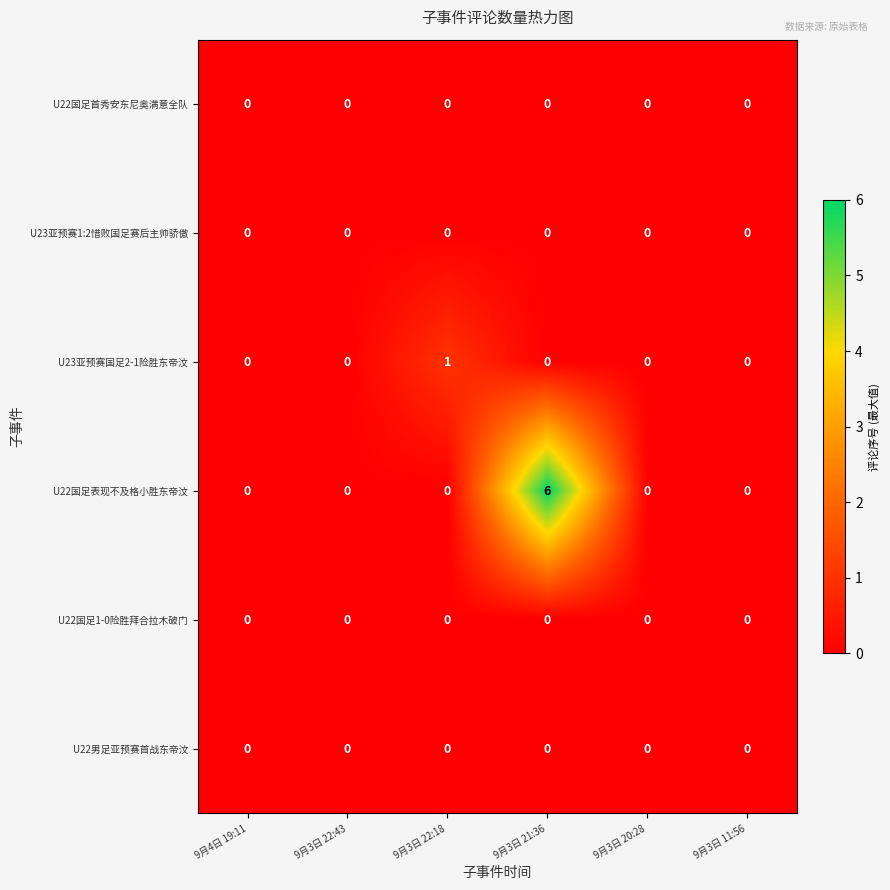

At which category does the chart reach its peak across all series?

9月3日 21:36